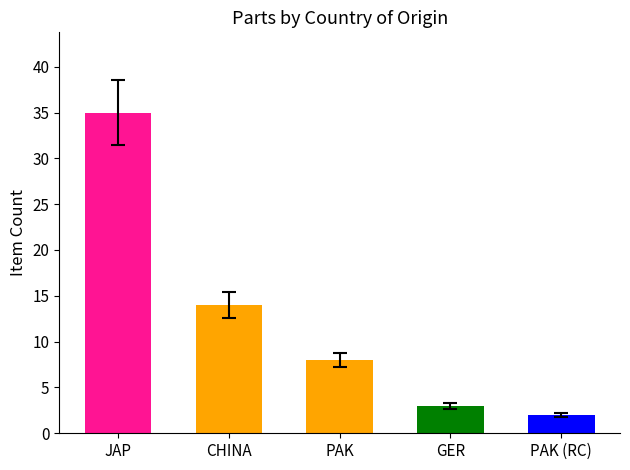

What is the difference between the values at JAP and CHINA?

21